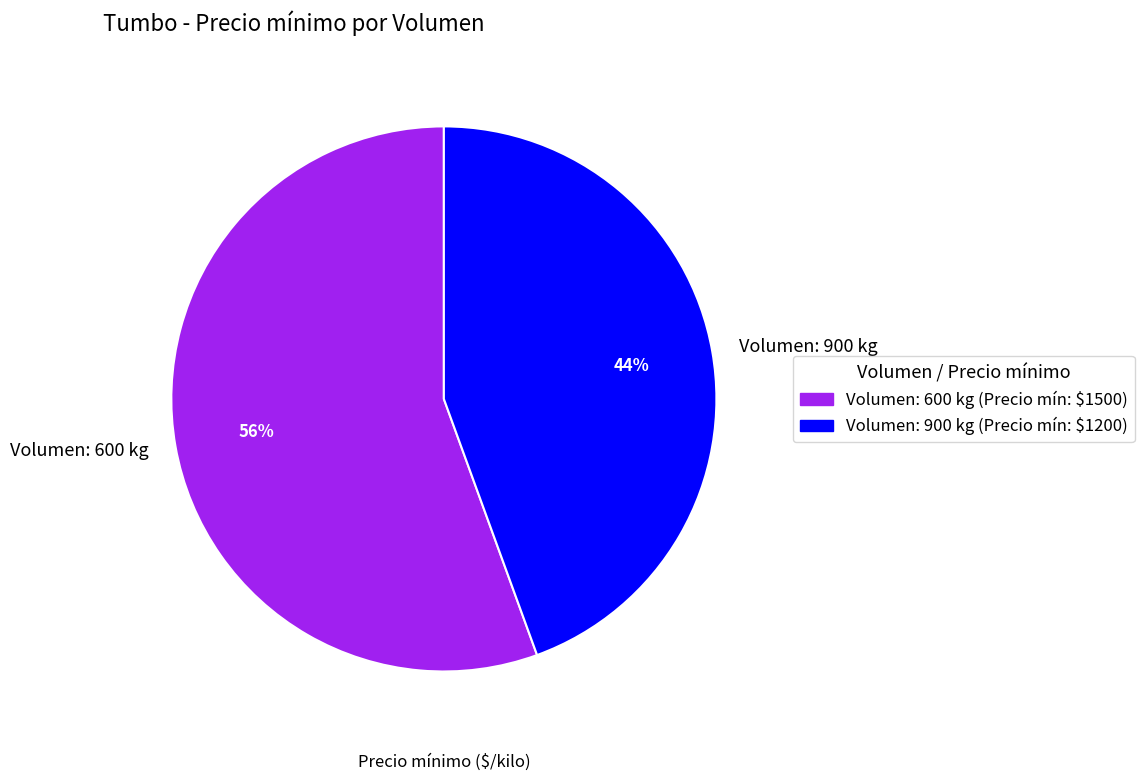

Which slice is the largest?

Volumen: 600 kg